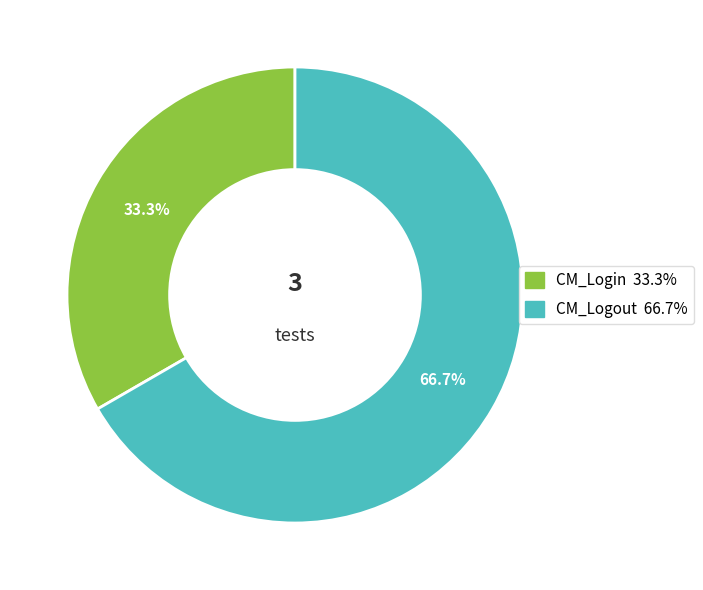

To the nearest percent, what is the combined percentage of CM_Logout and CM_Login?

100%